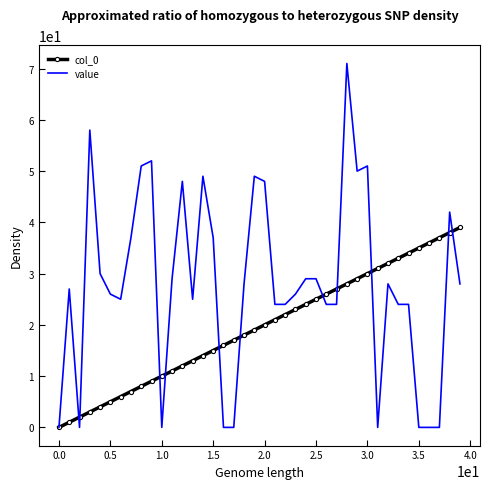

Which series has the largest total across all categories?

value